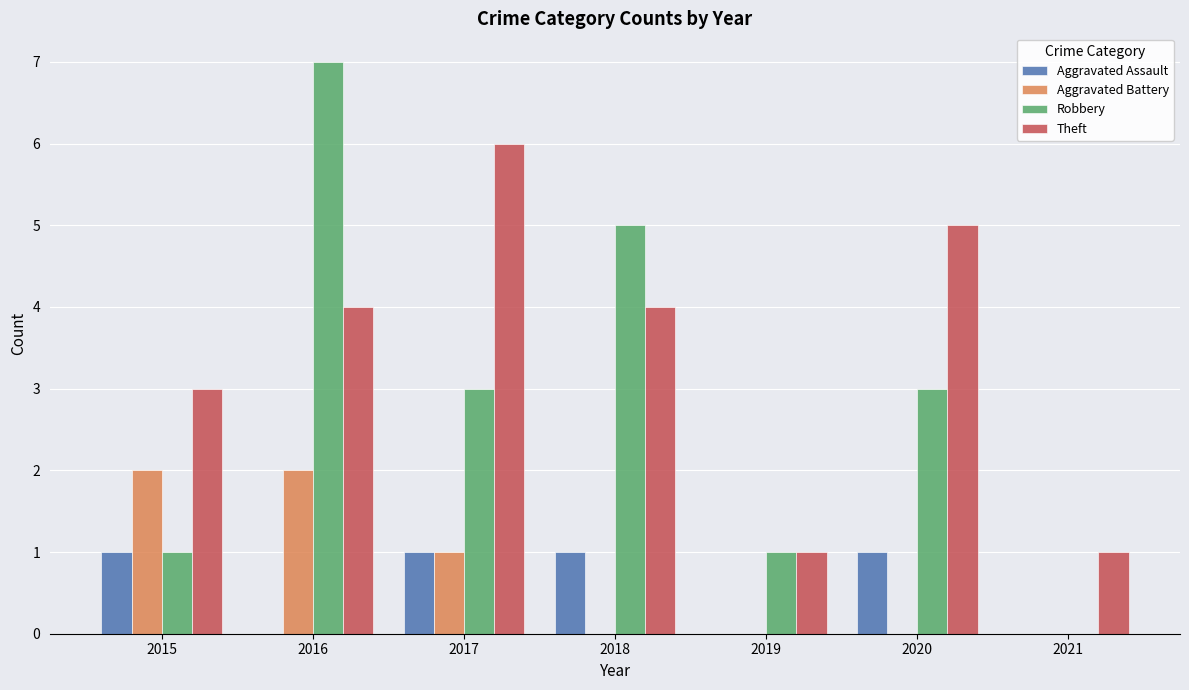

What is the sum of all Theft values?

24